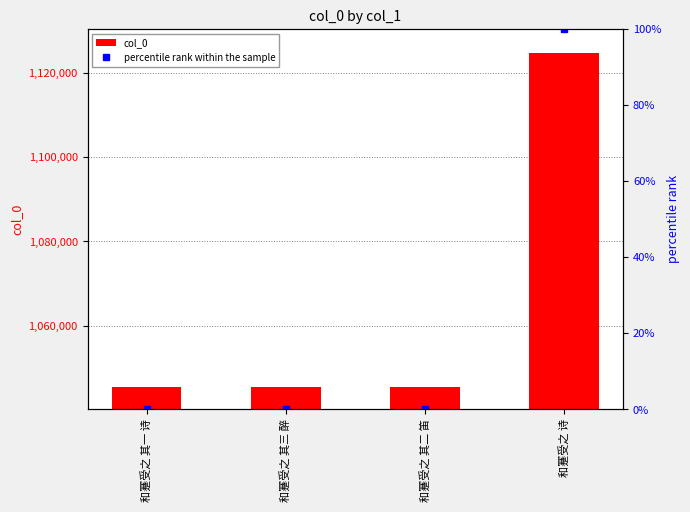

The col_0 series shows 1124791 at 和蹇受之 诗. True or false?

True